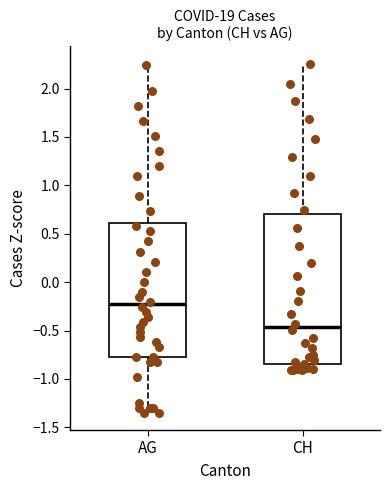

Reading left to right, read every box against the y-axis: the position of its median line, the range the box covers, and the ends of its whiskers. The values are not printed on the chart, so give them approximately, as read against the axis.

AG: median -0.25, box -0.80 to 0.60, whiskers -1.35 to 2.25
CH: median -0.45, box -0.85 to 0.70, whiskers -0.90 to 2.25